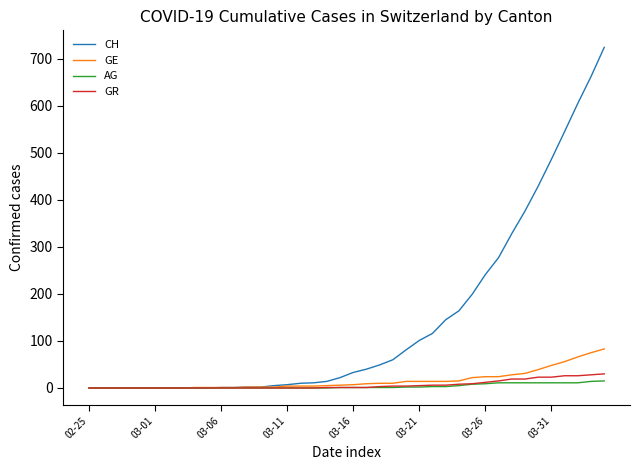

What is the maximum value for GR?

30